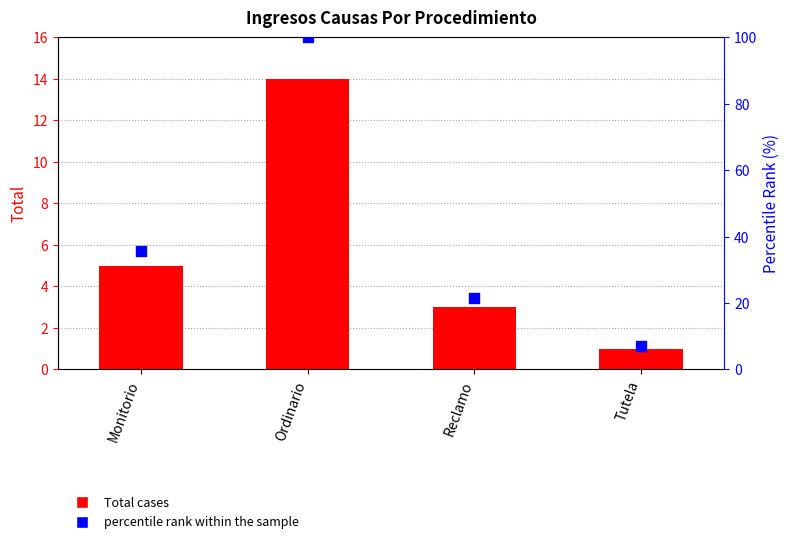

At which category is the sum across all series the highest?

Ordinario